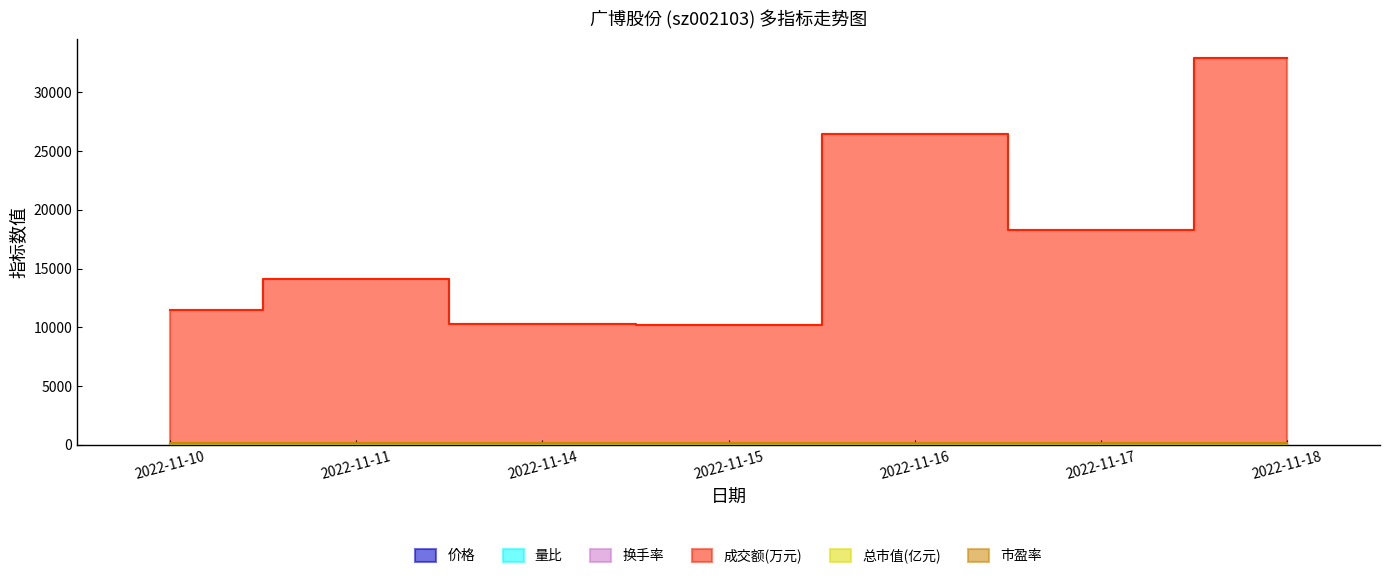

At which category is the sum across all series the highest?

2022-11-18